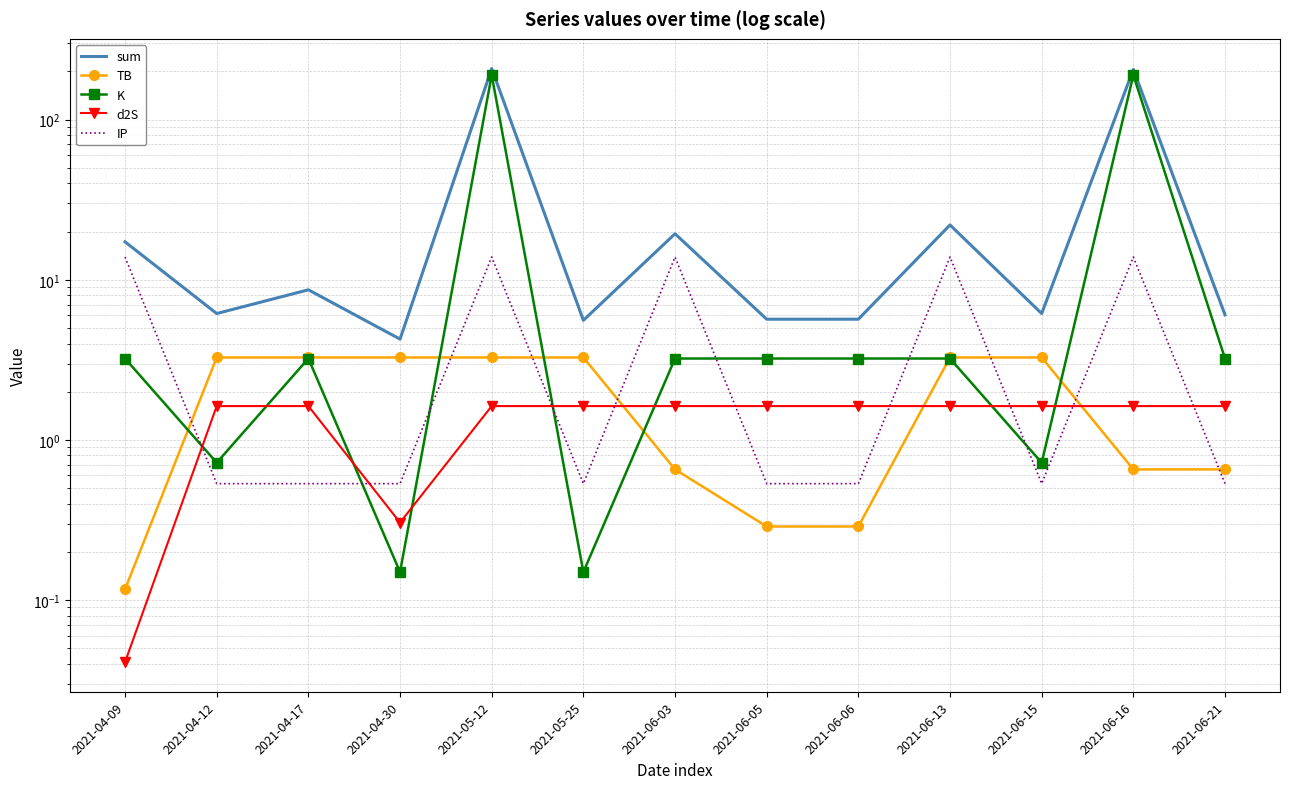

What is the sum of the TB values at 2021-06-06 and 2021-04-17?

3.6